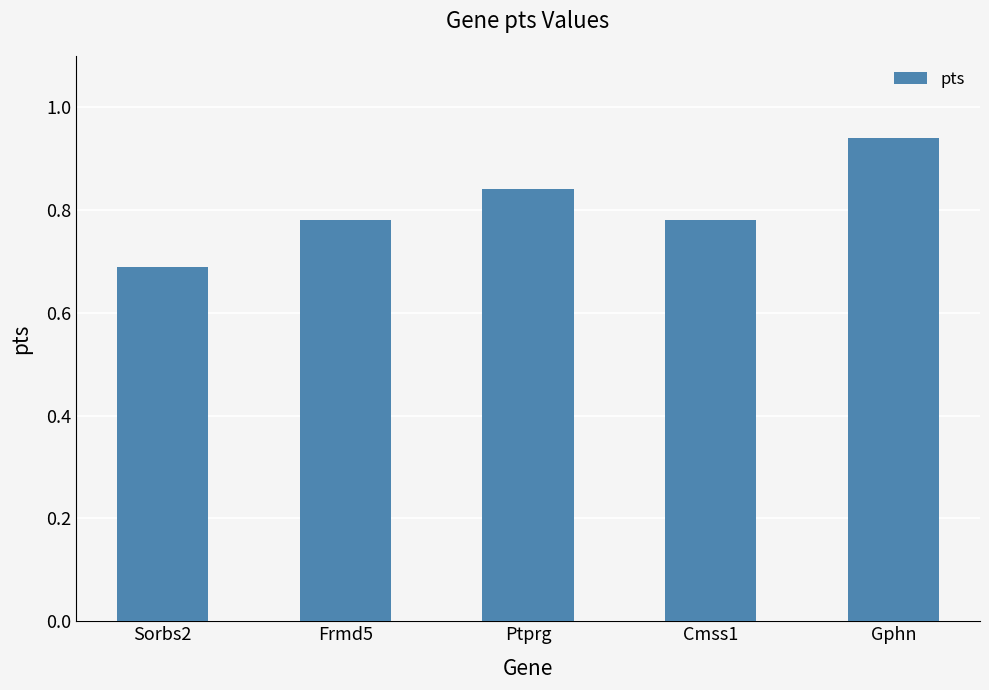

What is the change in value from Cmss1 to Gphn?

+0.2